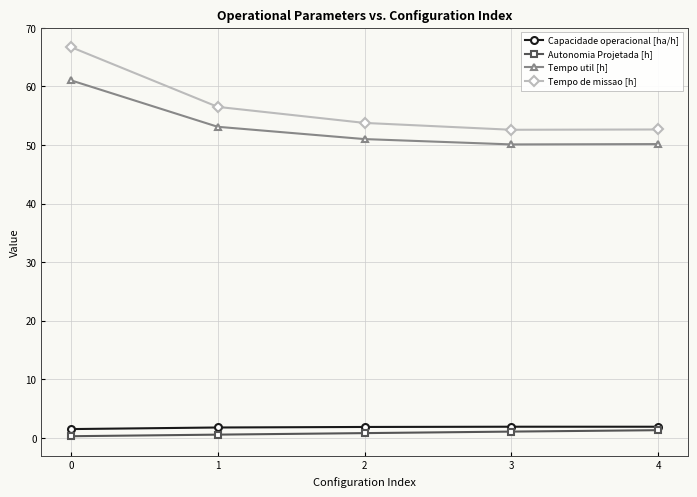

Which series has the largest range (max minus min)?

Tempo de missao [h]